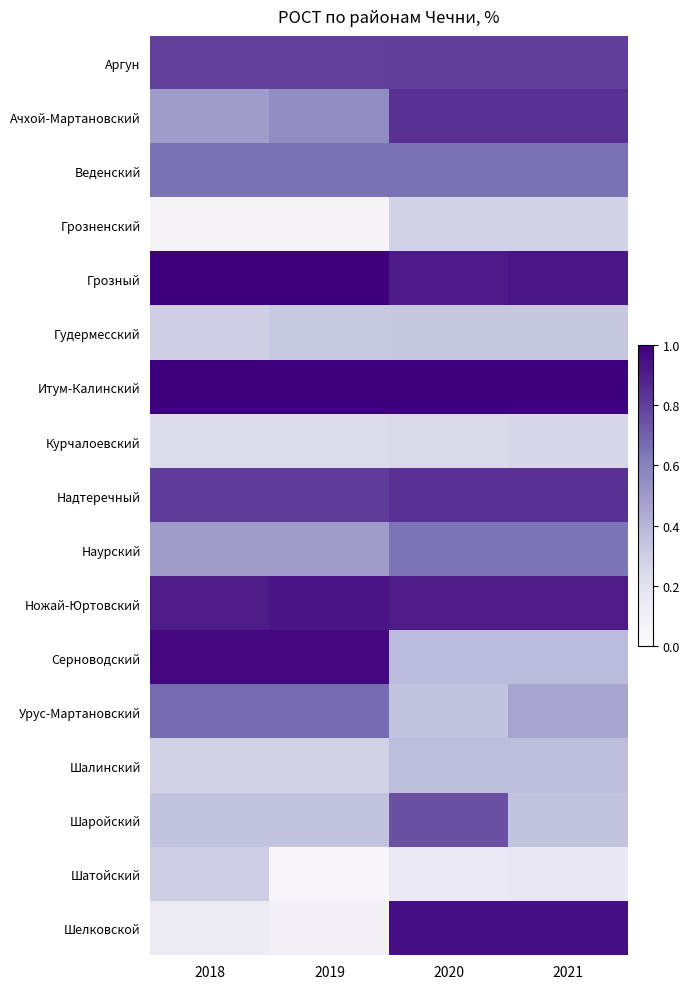

At which category does the chart reach its minimum across all series?

2019